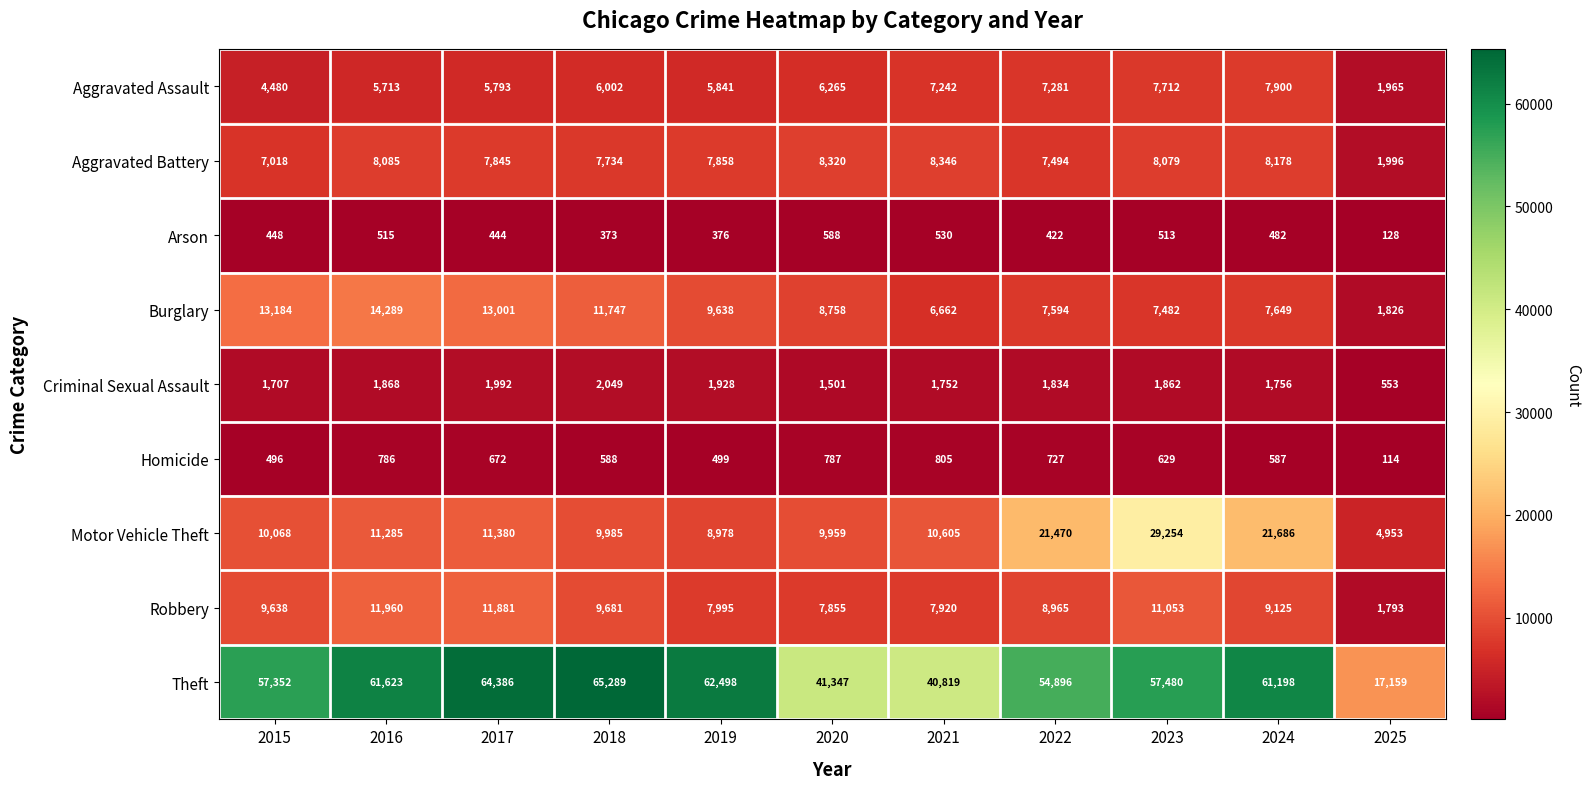

What is the greatest value displayed?

65289